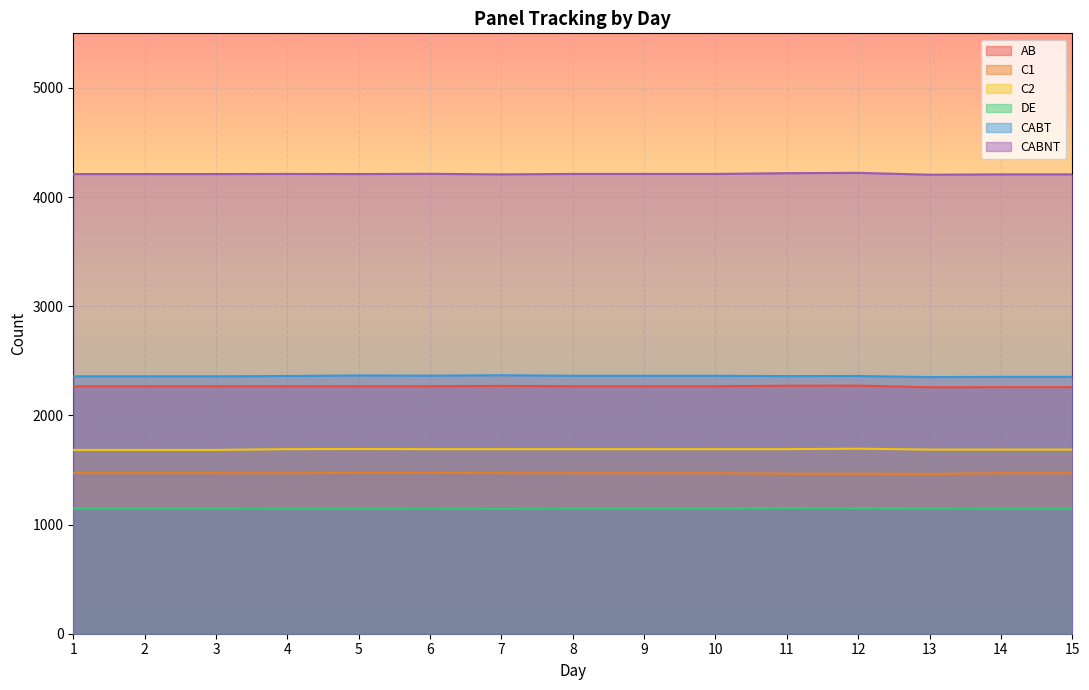

What are all the series names shown in the legend?

AB, C1, C2, DE, CABT, CABNT